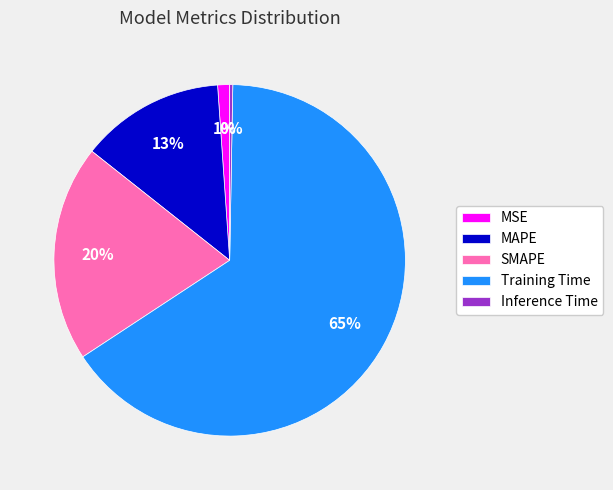

Do SMAPE and Training Time together represent more than half of the pie?

Yes